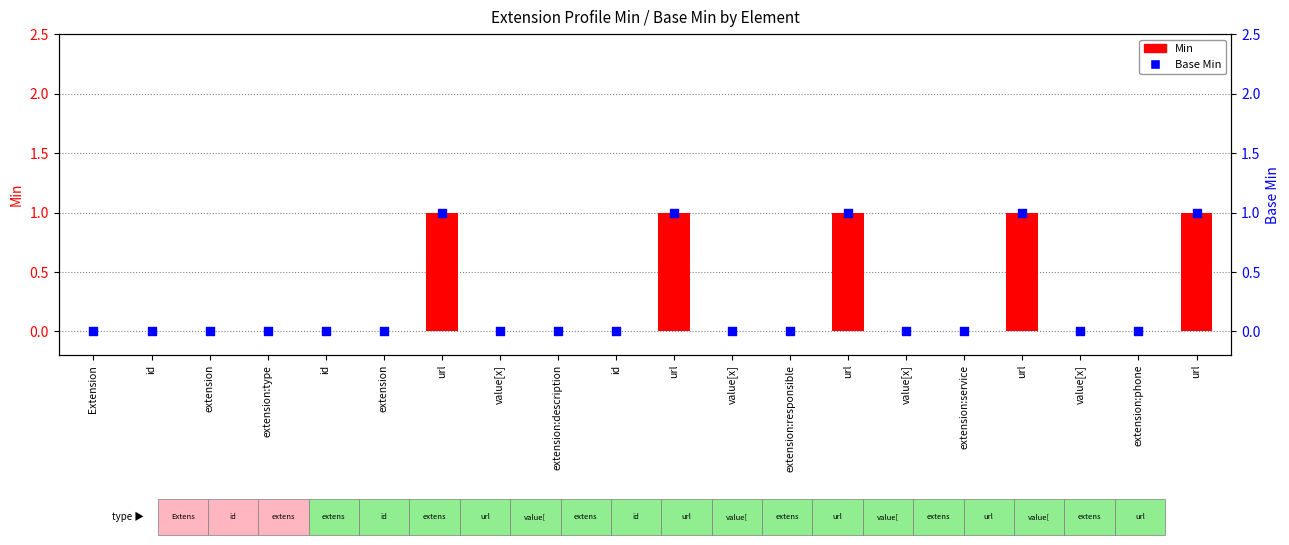

Which series reaches the maximum Y coordinate?

Min